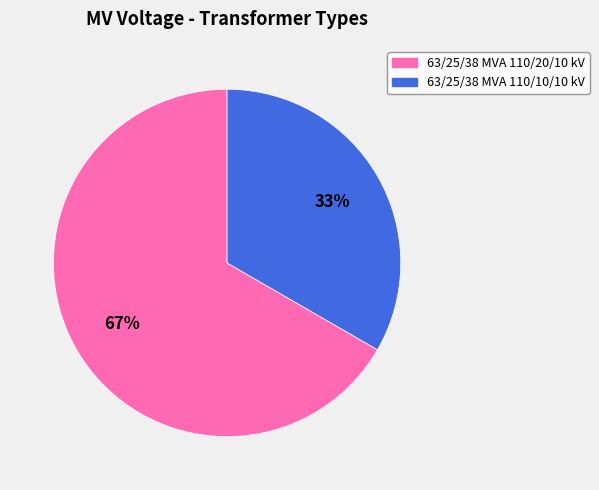

Does any single category account for the majority?

Yes